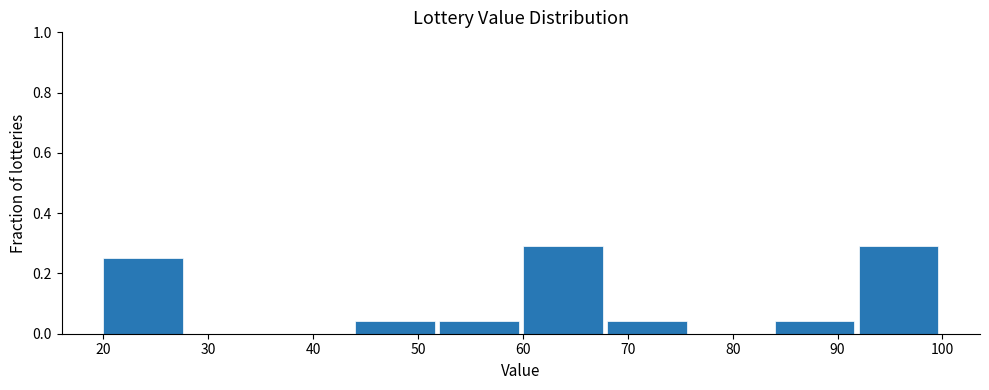

What is the height of the bar covering 84 to 92 on the x-axis? The values are not printed on the chart, so give them approximately, as read against the axis.

0.04